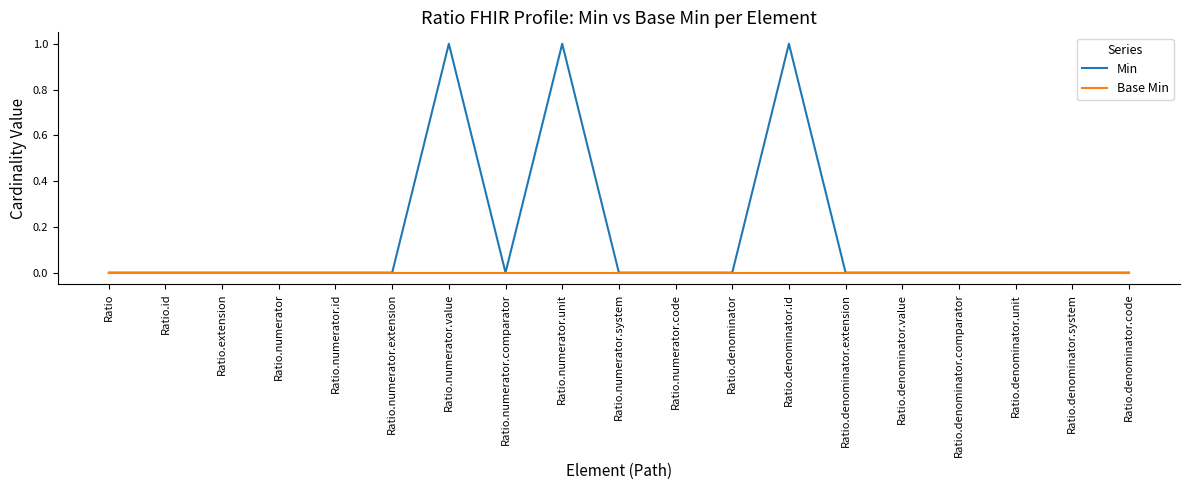

What position from the right is Ratio.numerator?

16